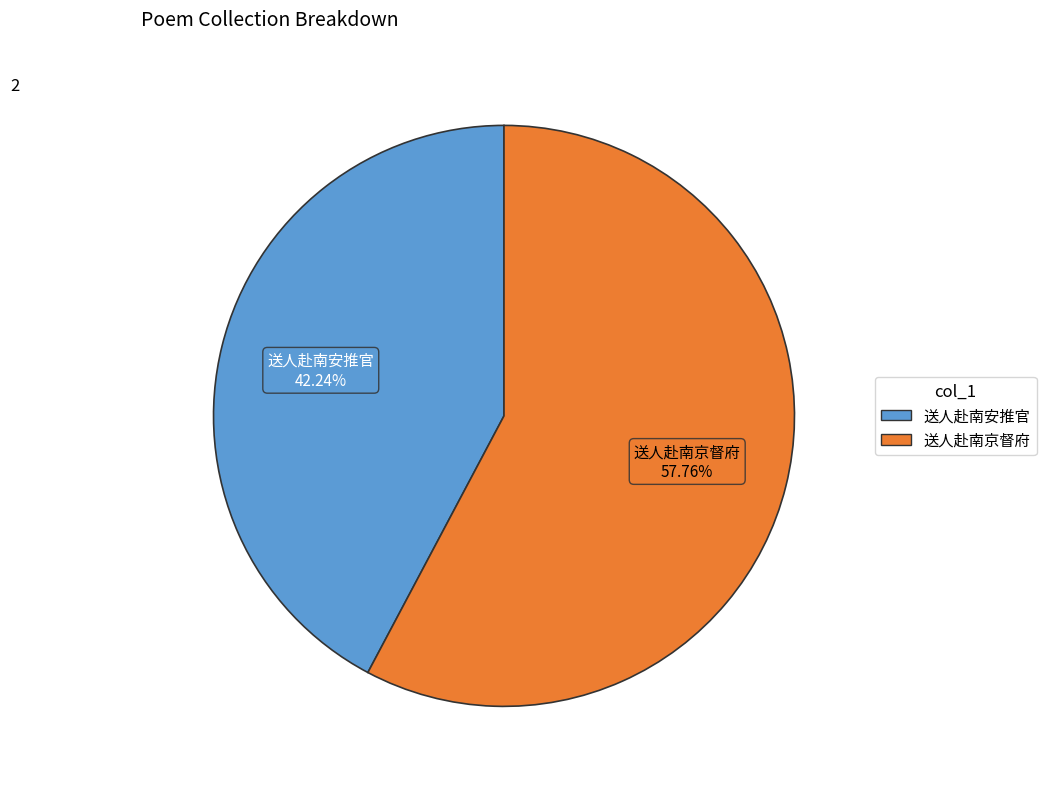

True or false: 送人赴南京督府 accounts for 65% of the total.

False